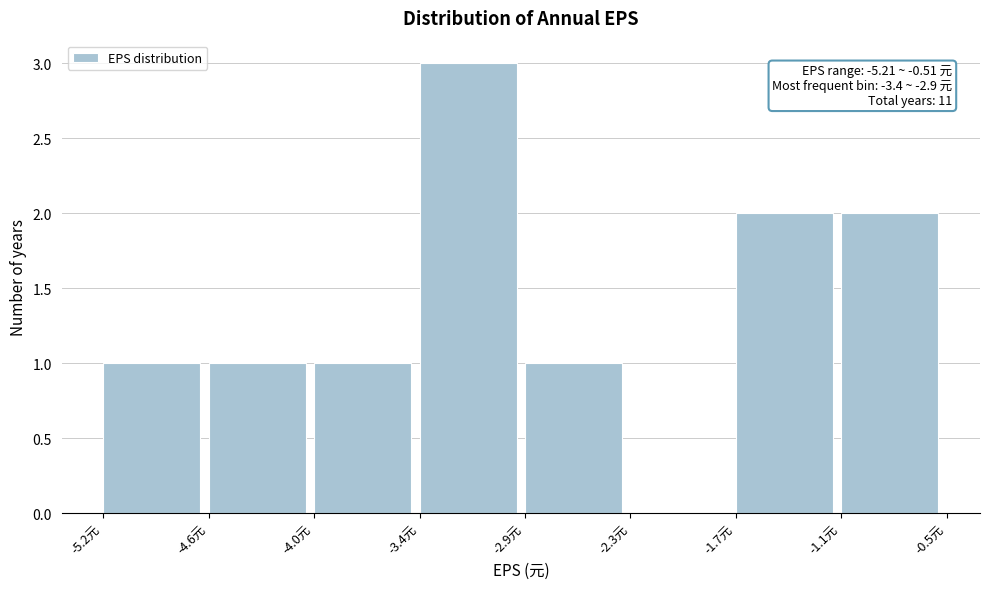

Over which range of the x-axis is the bar tallest?

-3.4 to -2.9